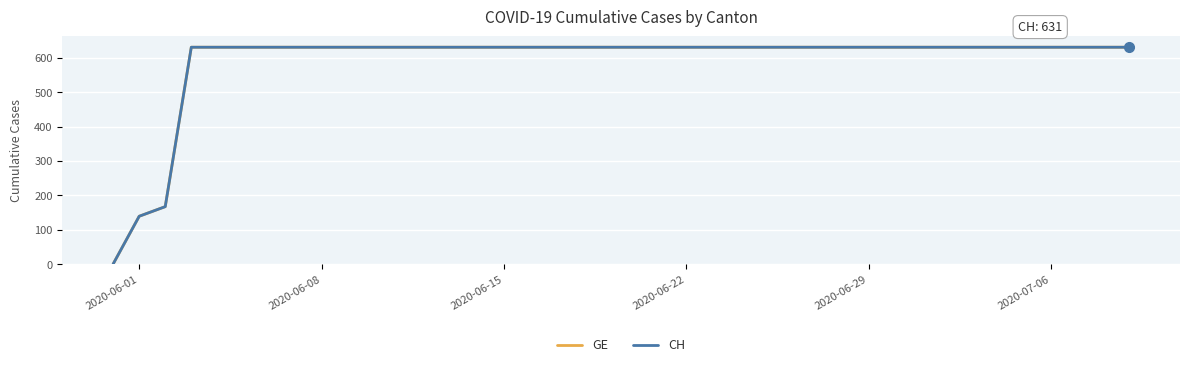

Does the chart display data point markers on the line(s)?

No